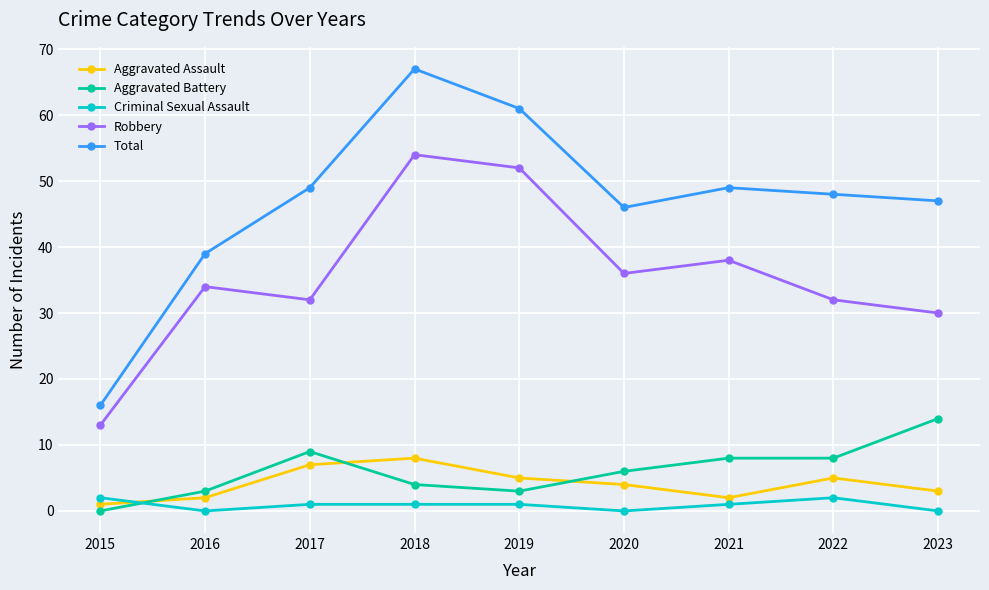

Reading right to left, list all the values displayed in this chart.

Aggravated Assault: 2023=3	2022=5	2021=2	2020=4	2019=5	2018=8	2017=7	2016=2	2015=1
Aggravated Battery: 2023=14	2022=8	2021=8	2020=6	2019=3	2018=4	2017=9	2016=3	2015=0
Criminal Sexual Assault: 2023=0	2022=2	2021=1	2020=0	2019=1	2018=1	2017=1	2016=0	2015=2
Robbery: 2023=30	2022=32	2021=38	2020=36	2019=52	2018=54	2017=32	2016=34	2015=13
Total: 2023=47	2022=48	2021=49	2020=46	2019=61	2018=67	2017=49	2016=39	2015=16